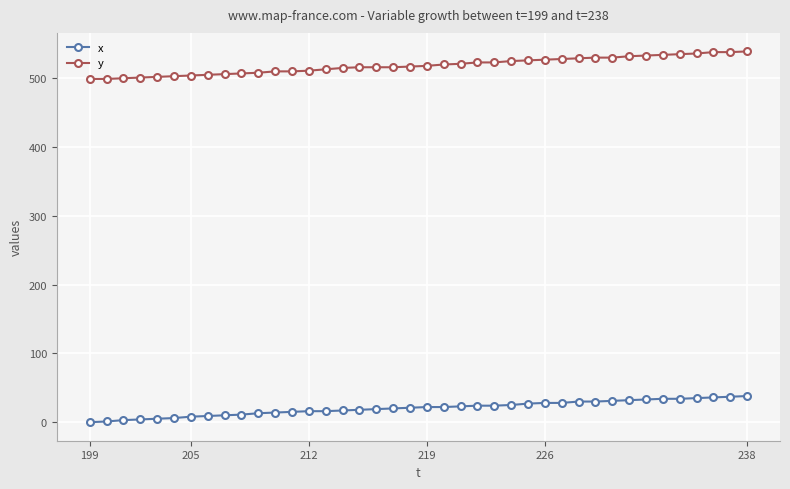

True or false: x and y cross at least once.

False